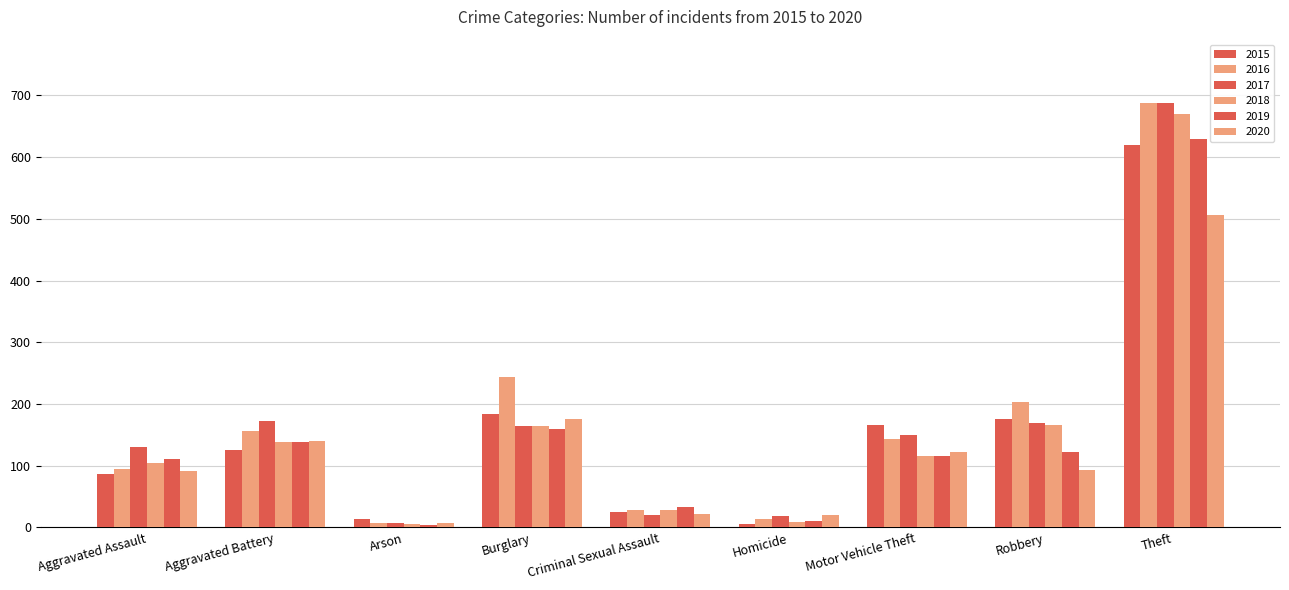

What is the lowest value of the 2018 series?

5